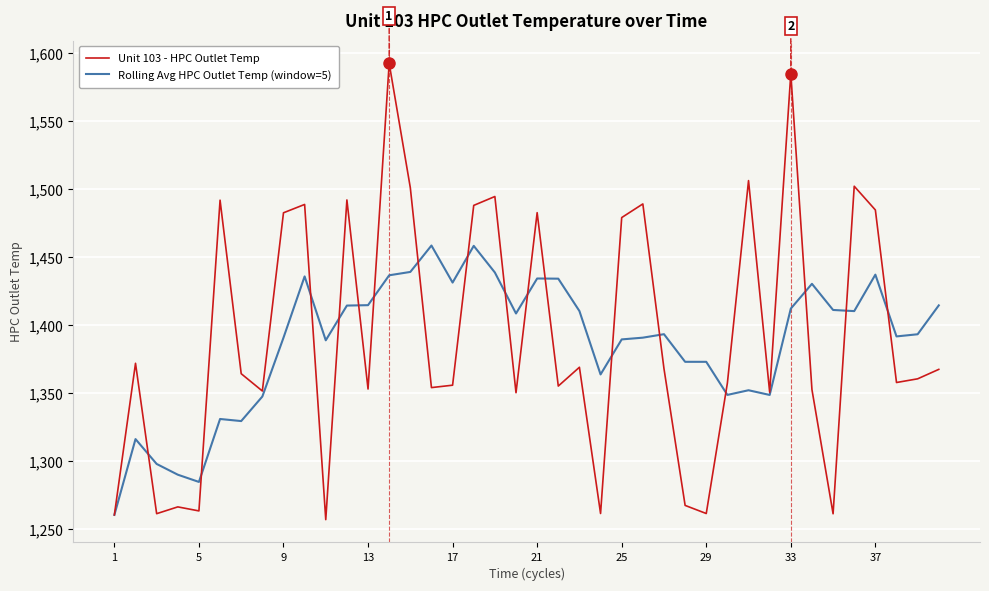

What is the sum of all Unit 103 - HPC Outlet Temp values?

55667.9